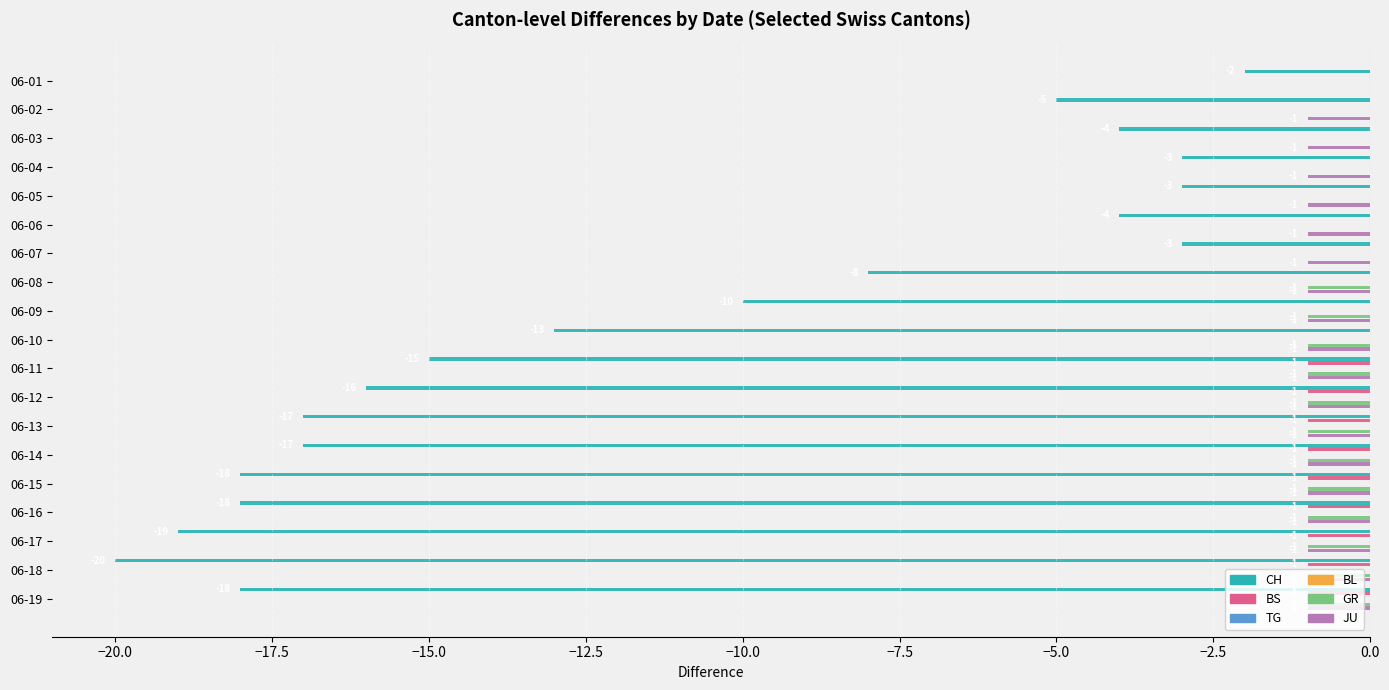

Which series has the largest total across all categories?

TG